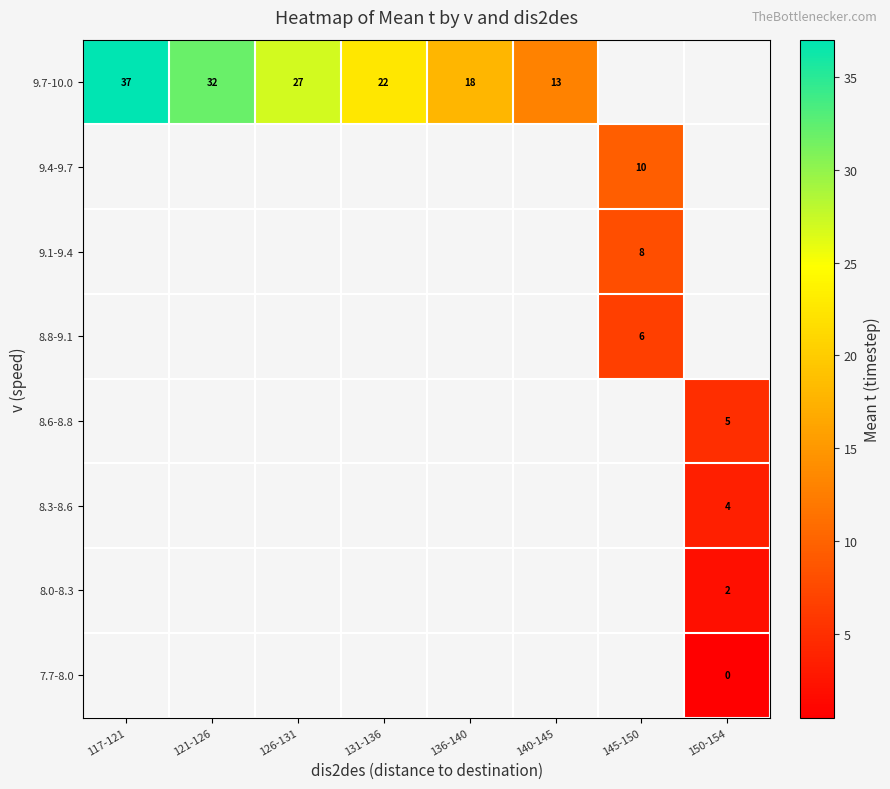

Rank the series by their average value, from highest to lowest.

7.7-8.0, 8.0-8.3, 8.3-8.6, 8.6-8.8, 8.8-9.1, 9.1-9.4, 9.4-9.7, 9.7-10.0